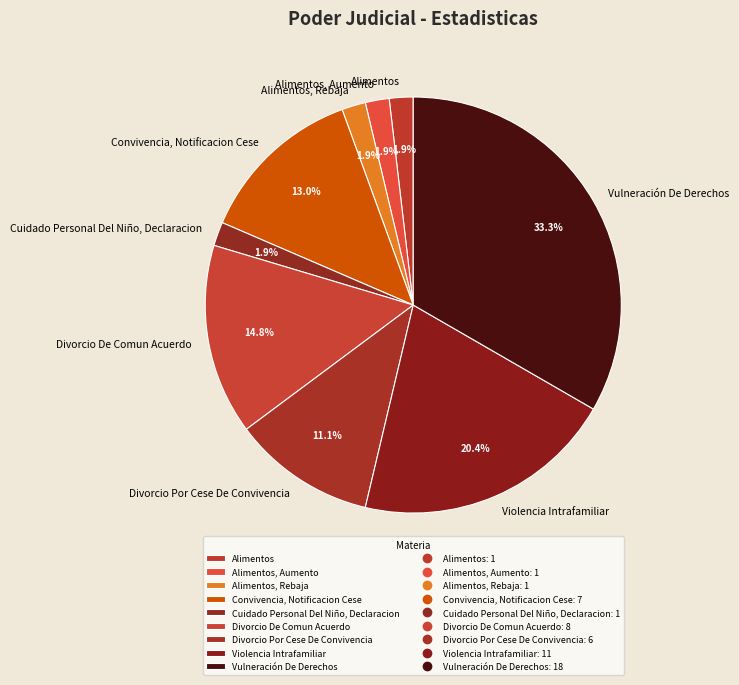

What is the largest slice in the pie chart?

Vulneración De Derechos